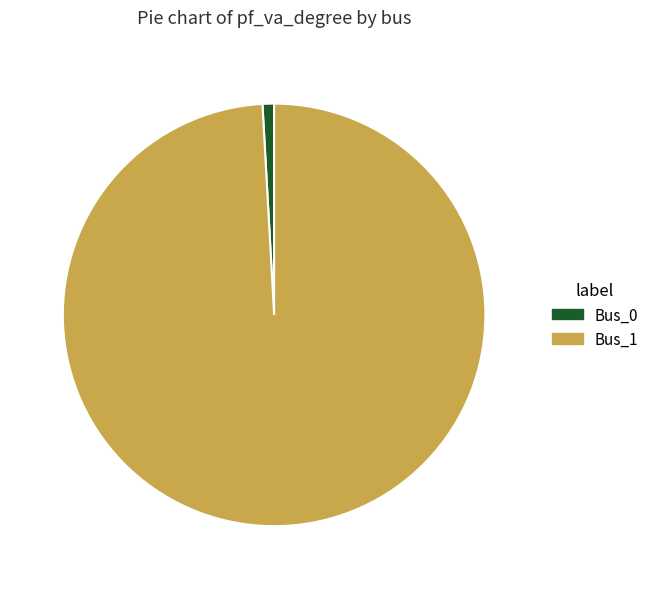

Which has a higher value, Bus_1 or Bus_0?

Bus_1